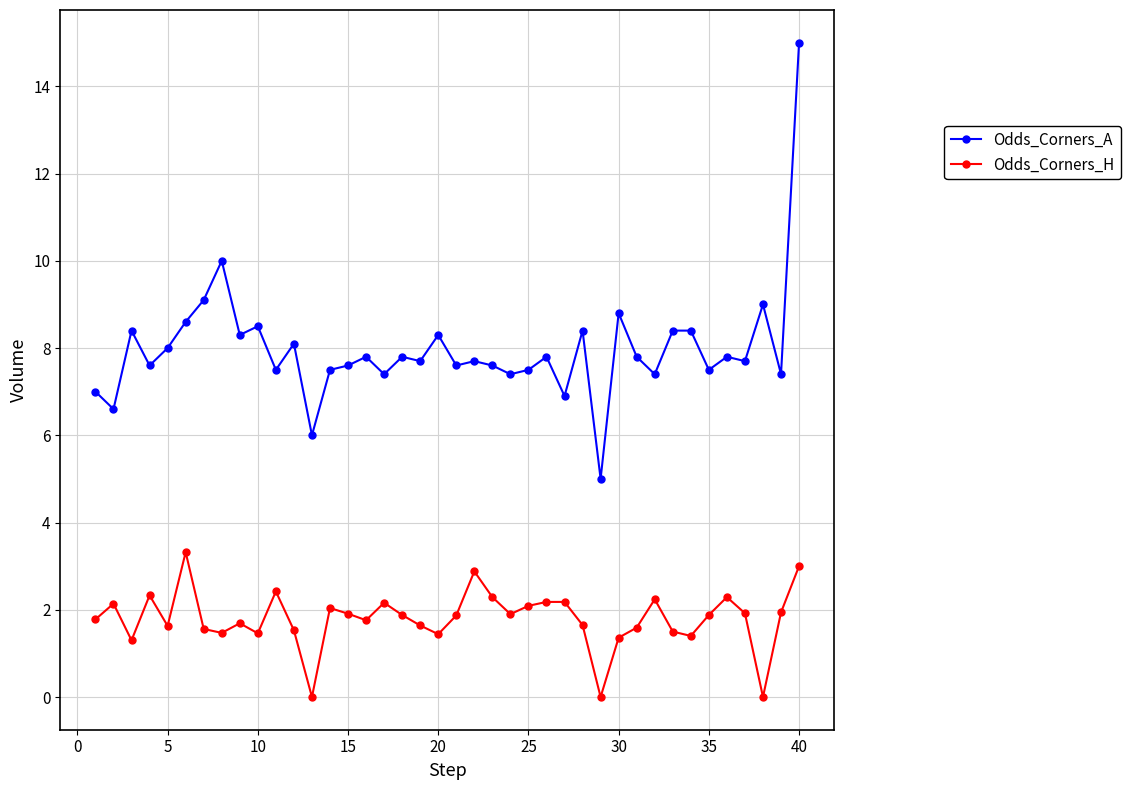

What is the difference between the maximum and minimum values in the Odds_Corners_H series?

3.3